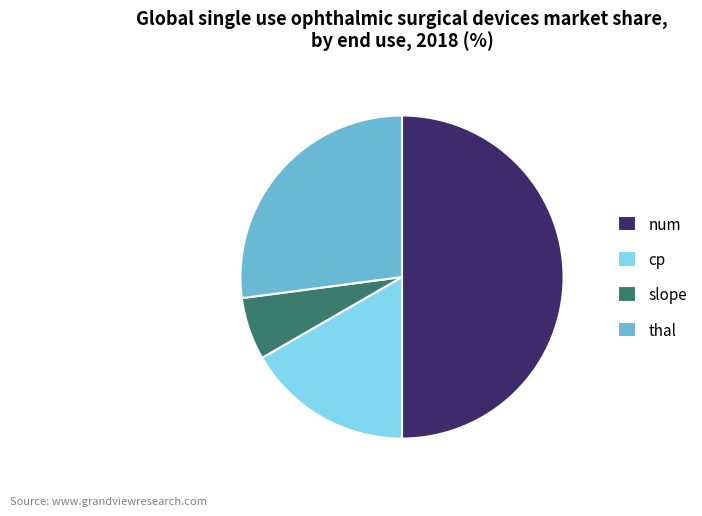

Does slope account for over 50% of the chart?

No